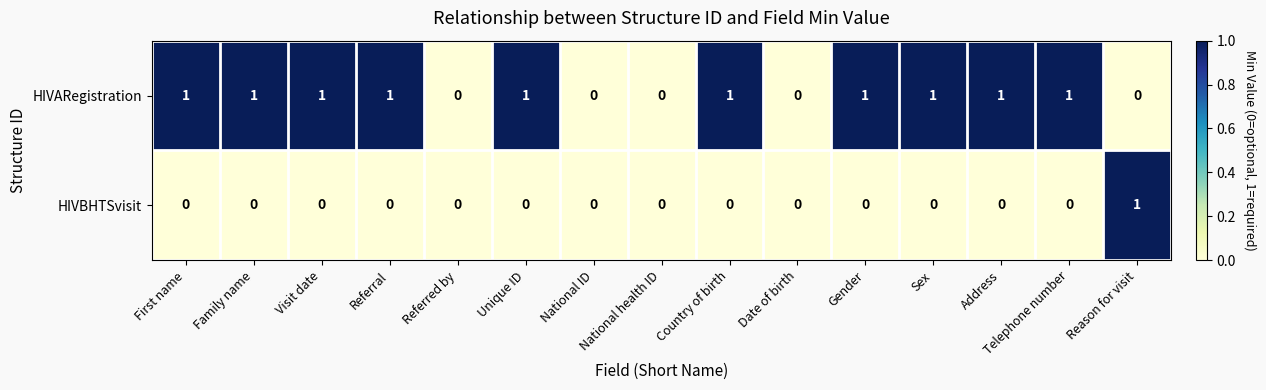

Is the value of HIVARegistration at Visit date greater than the value of HIVBHTSvisit at National health ID?

Yes